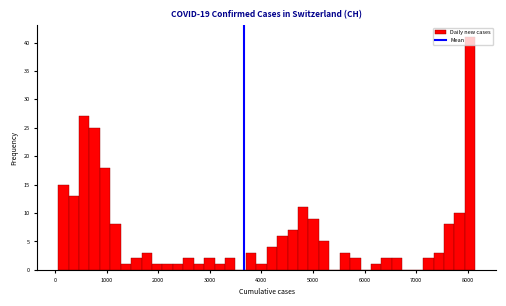

Around what value on the x-axis is the tallest bar? Give the approximate position of its centre, as read against the axis.

8000